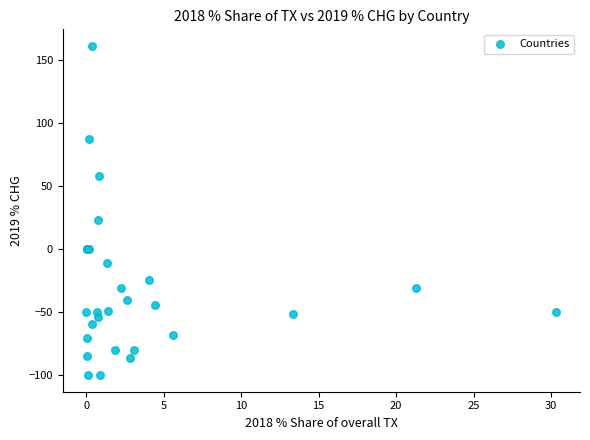

What Y value in the scatter plot is closest to 30?

23.2